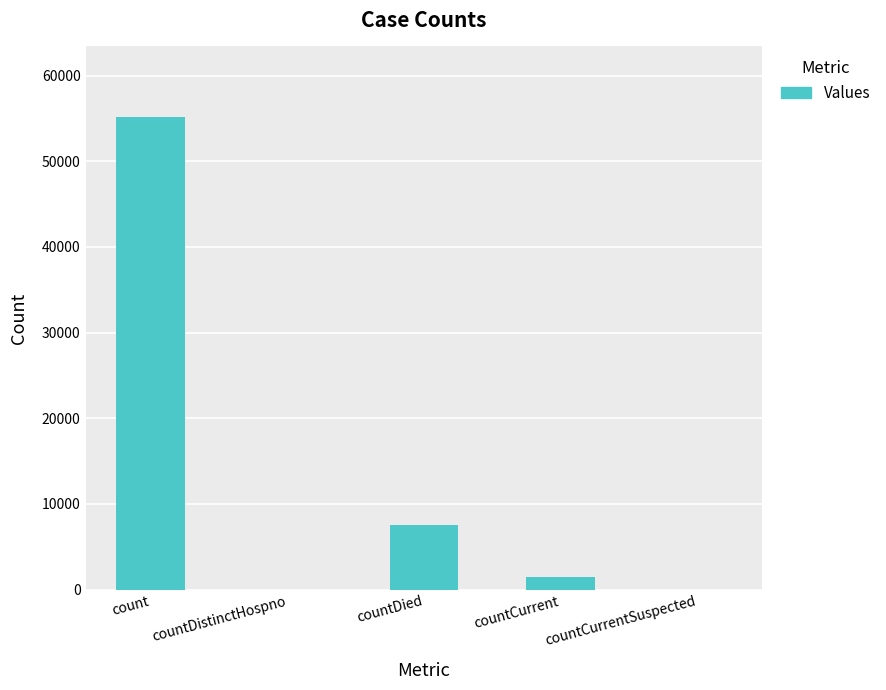

Where does the data first go above 1443?

count